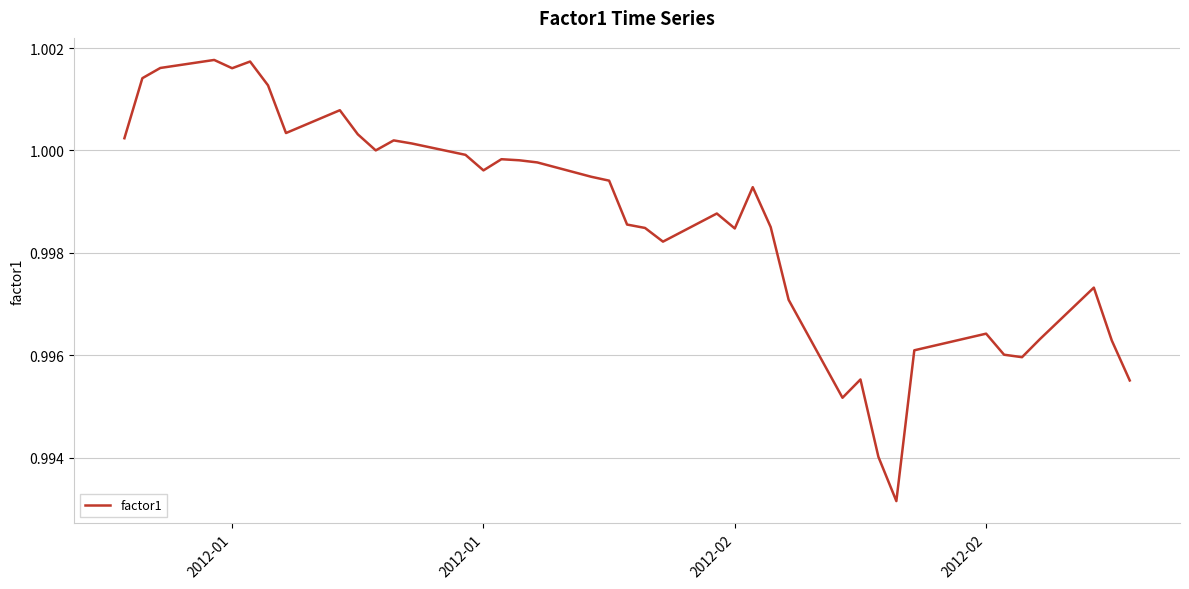

How many lines are shown in the chart?

1